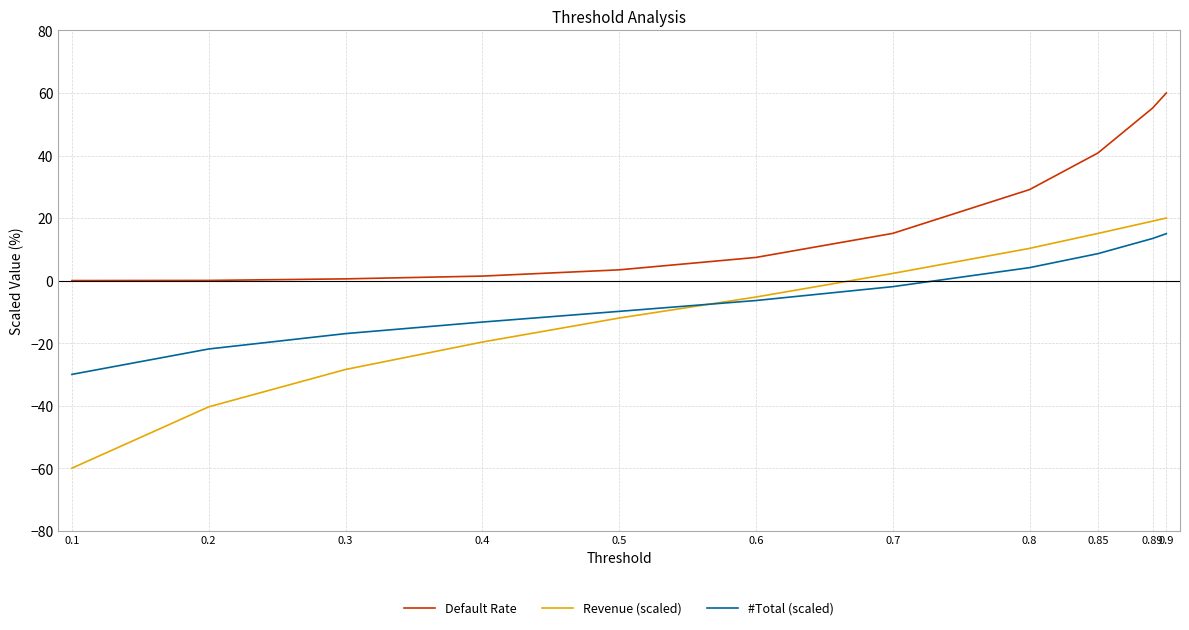

How many series are shown in this chart?

3